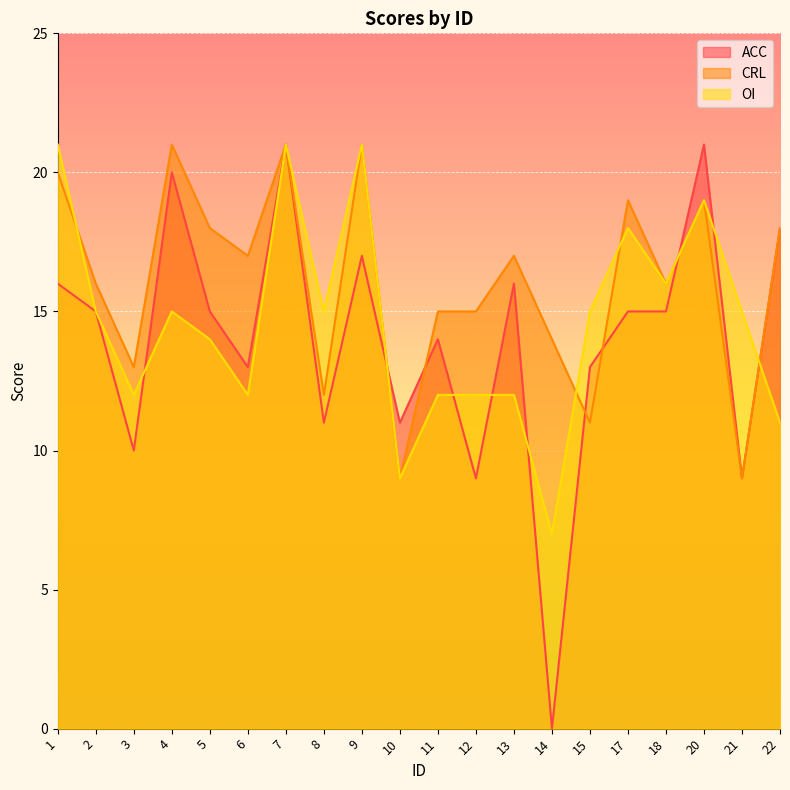

Rank the categories by ACC value from lowest to highest.

14, 12, 21, 3, 8, 10, 6, 15, 11, 2, 5, 17, 18, 1, 13, 9, 22, 4, 7, 20